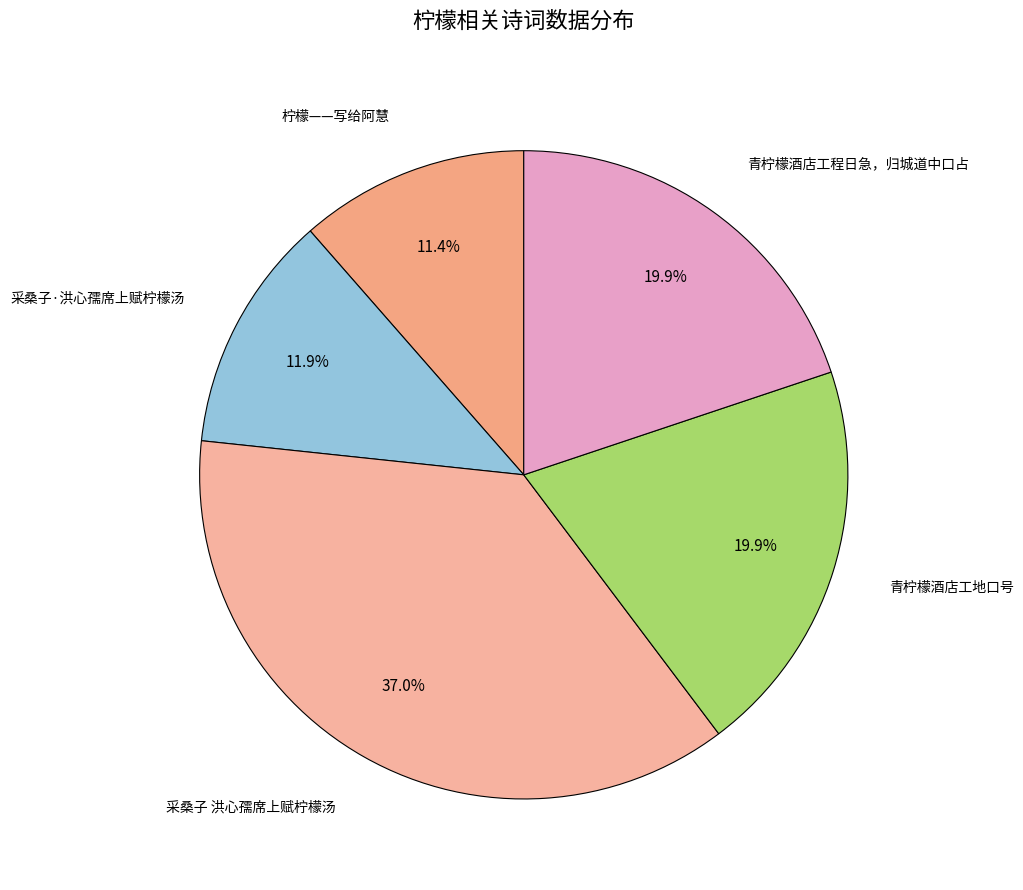

To the nearest percent, what is the difference between the largest and smallest slice percentages?

26%